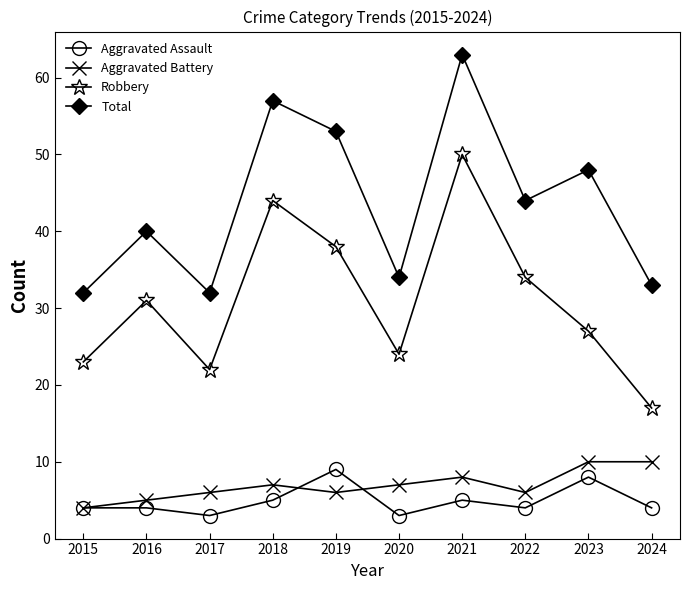

True or false: Total and Aggravated Battery cross at least once.

False